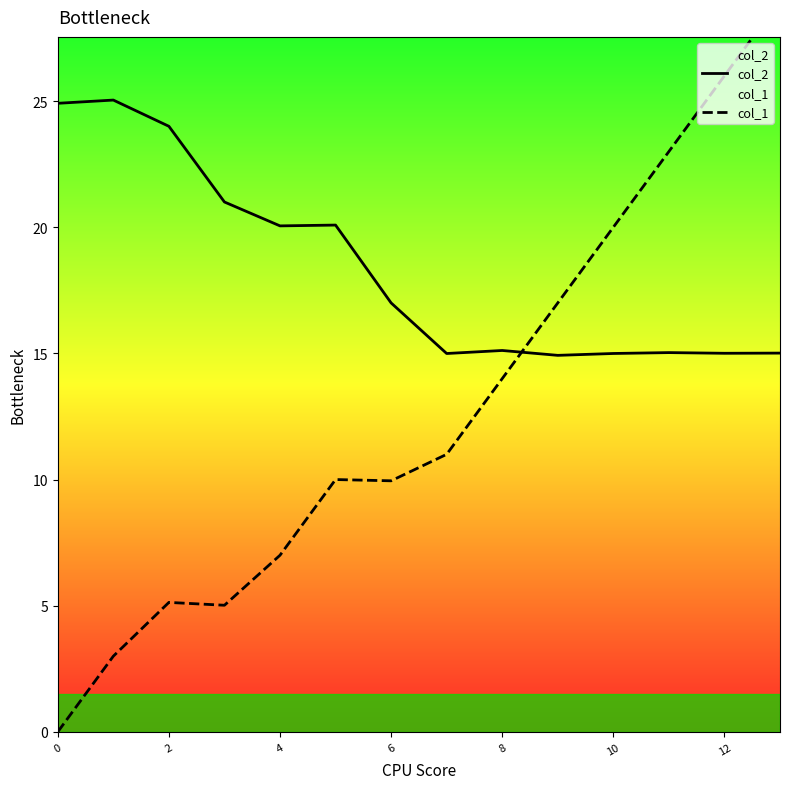

The col_2 series shows 9.3 at 7. True or false?

False